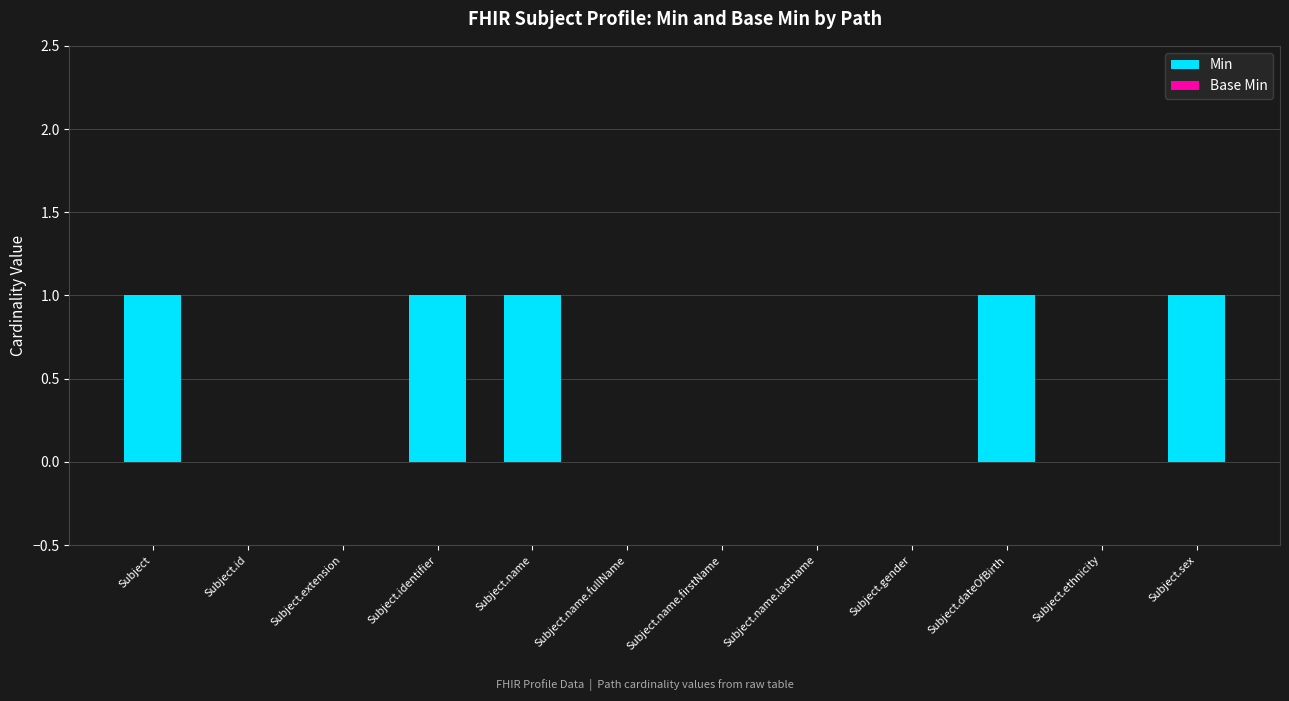

Is it true that the value at Subject.name.firstName is 1?

False